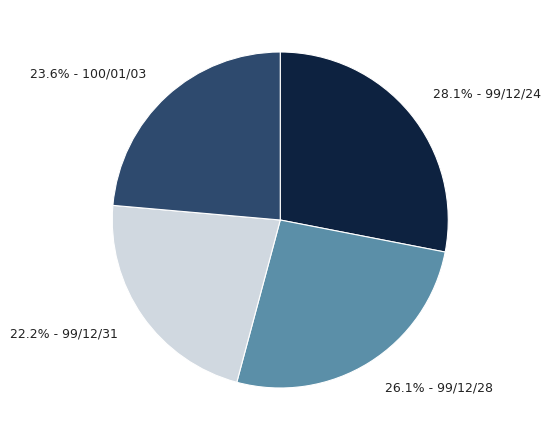

To the nearest percent, what is the average slice percentage?

25%